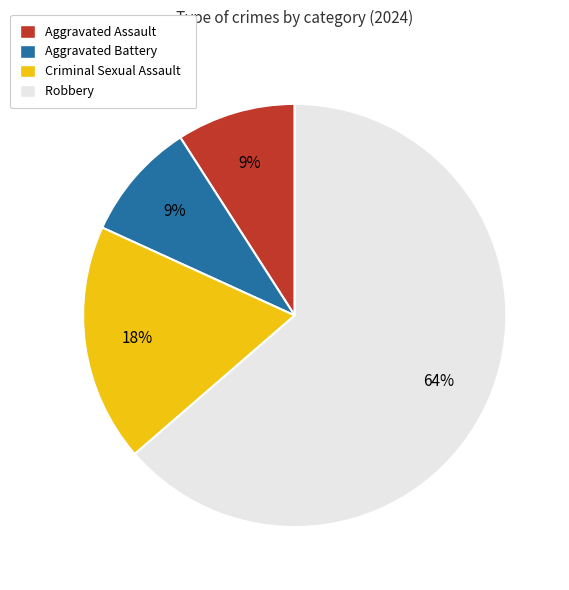

What is the largest slice in the pie chart?

Robbery